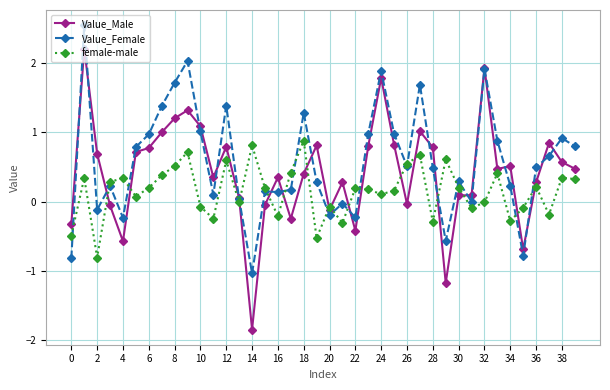

Which series has the largest range (max minus min)?

Value_Male